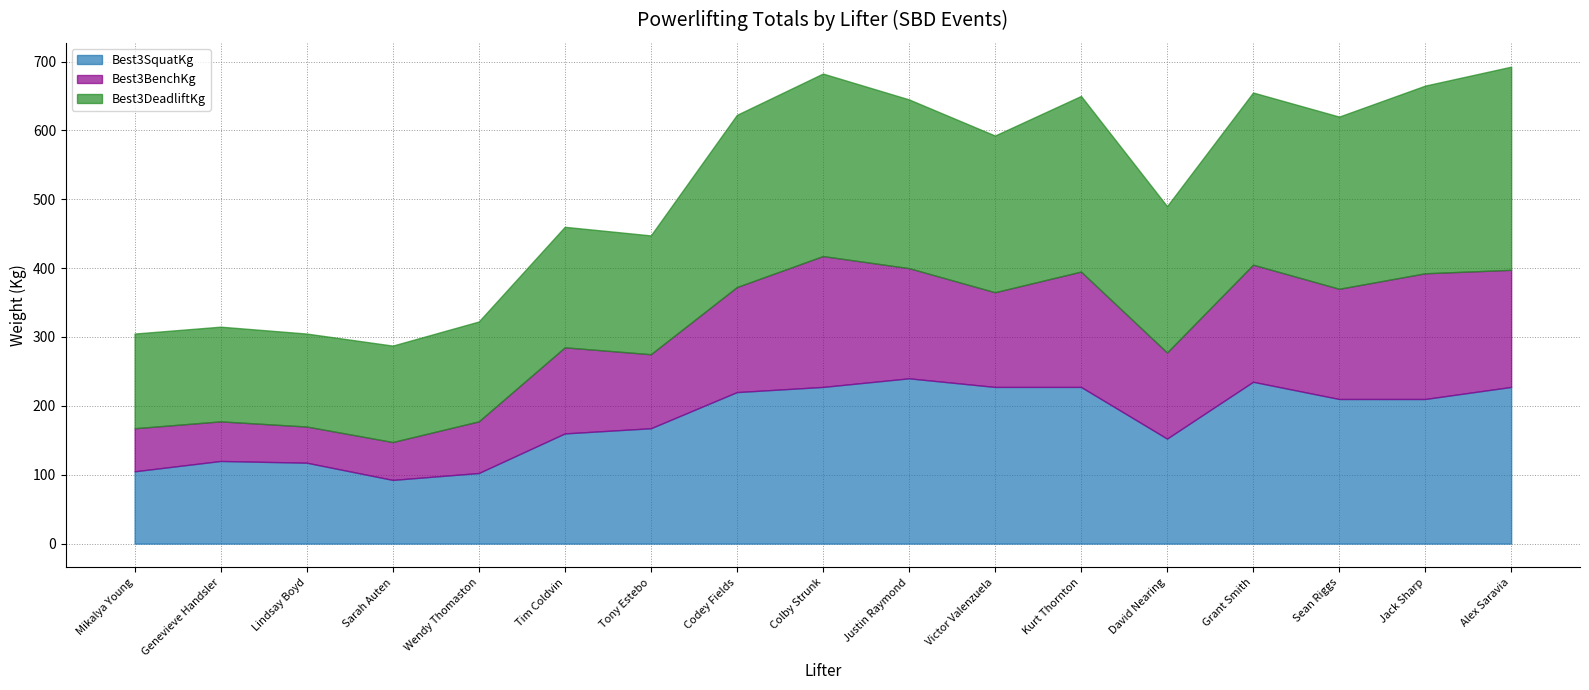

Is the value of Best3BenchKg at David Nearing greater than the value of Best3DeadliftKg at Tony Estebo?

No